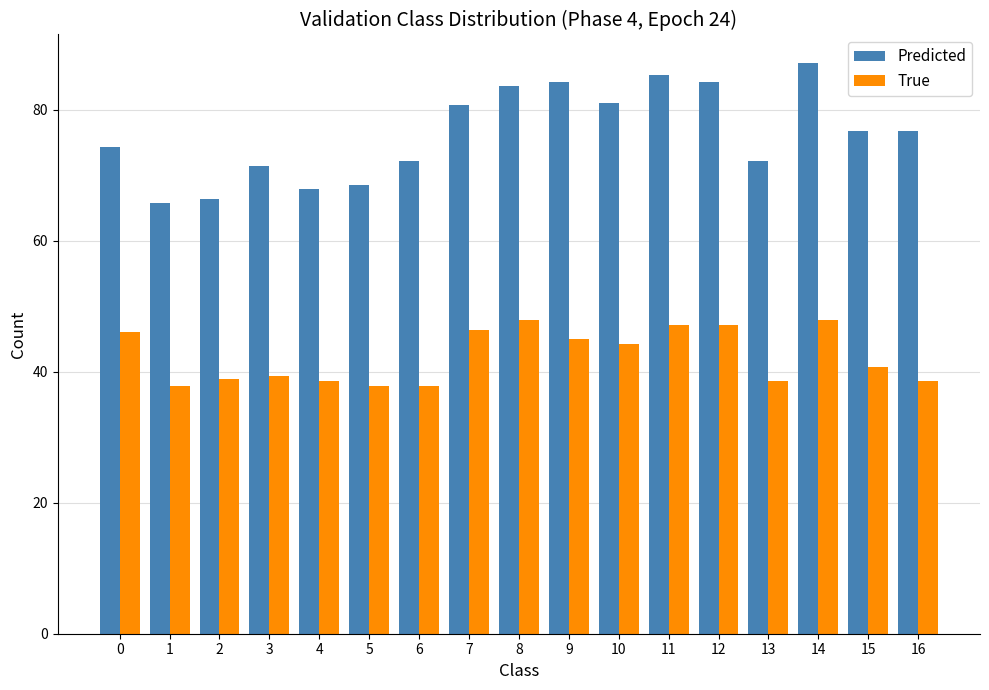

Rank the series by their average value, from highest to lowest.

Predicted, True